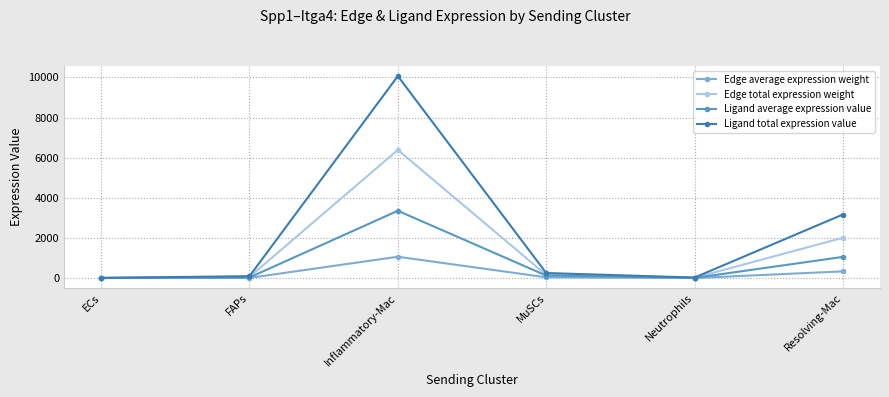

Where is Edge total expression weight nearest to the value 3196?

Resolving-Mac